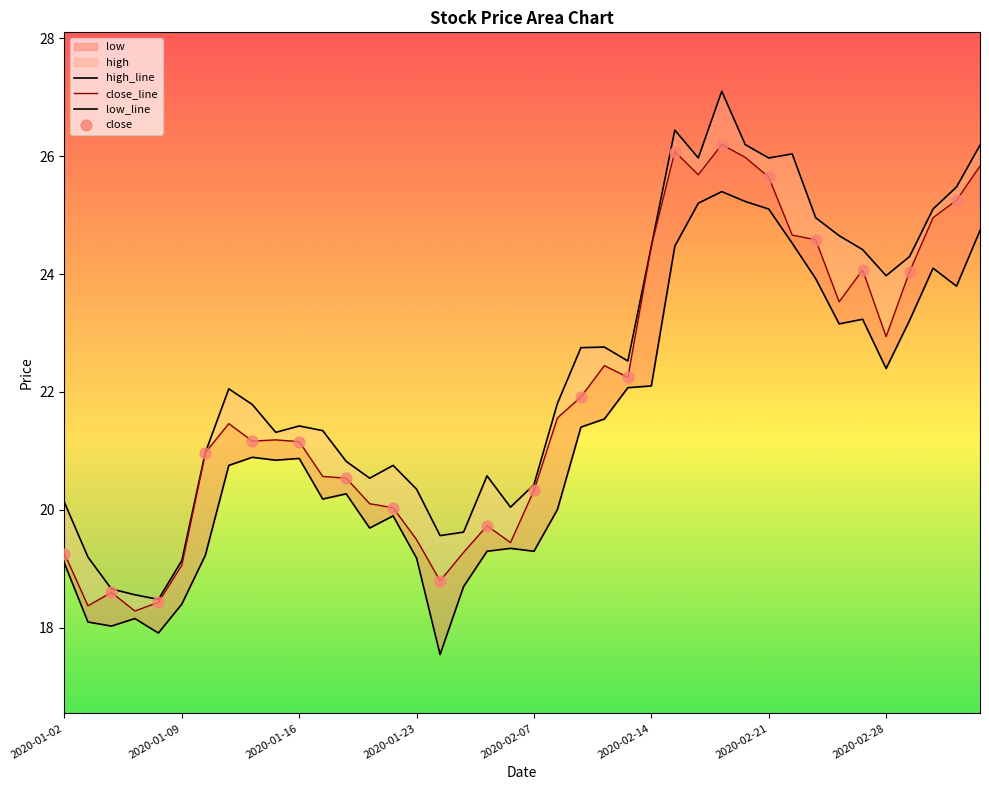

At which category is the sum across all series the highest?

2020-02-19